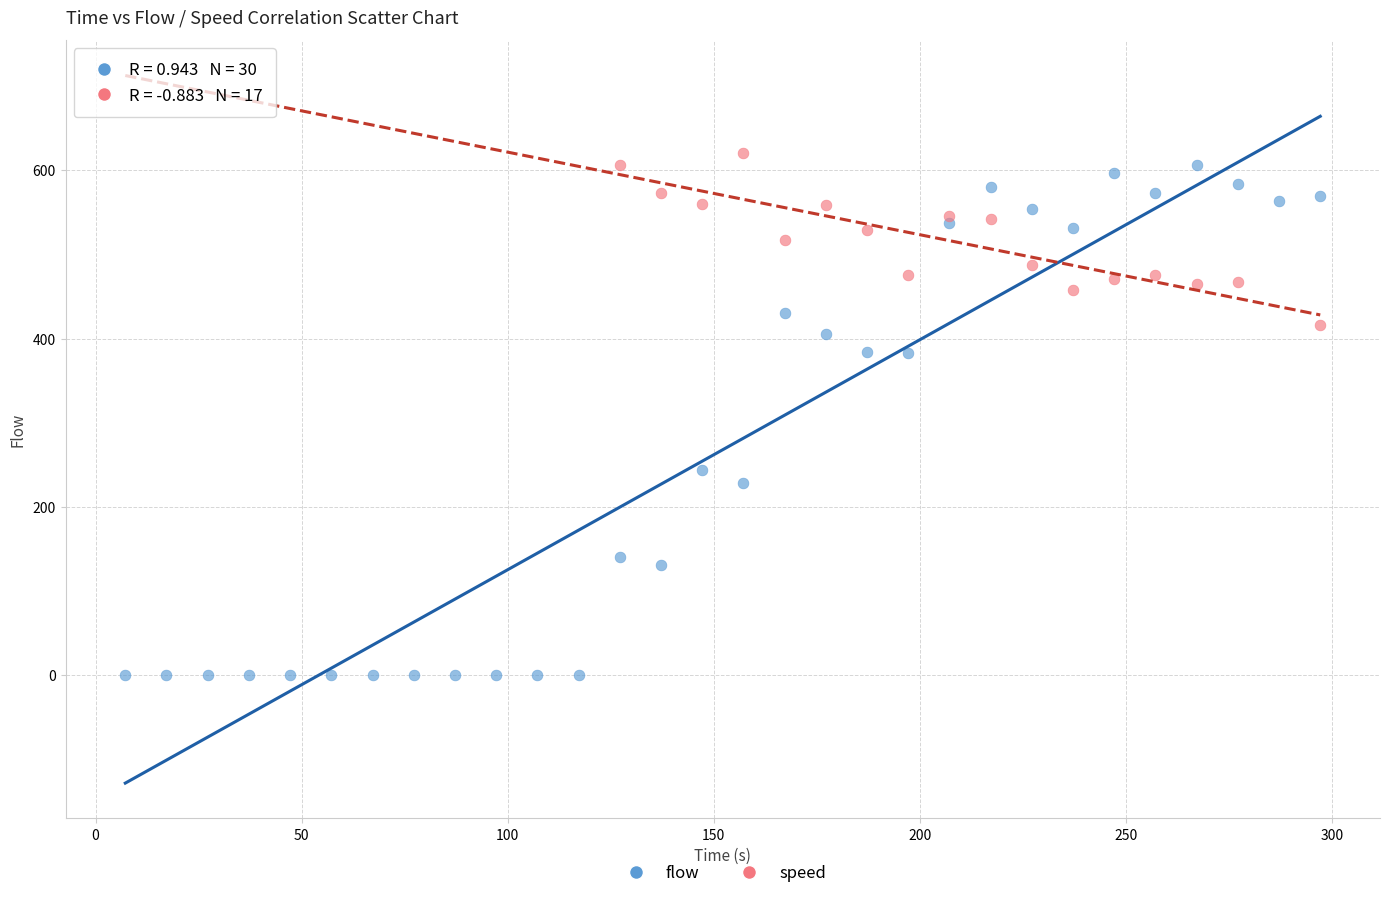

Which series has the widest spread of Y values?

flow